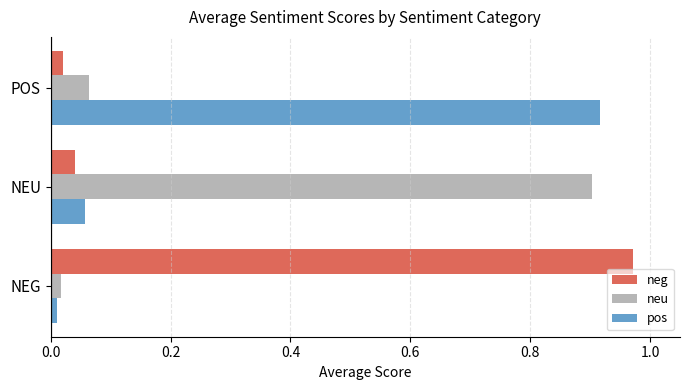

Which category has the highest value in the neg series?

NEG